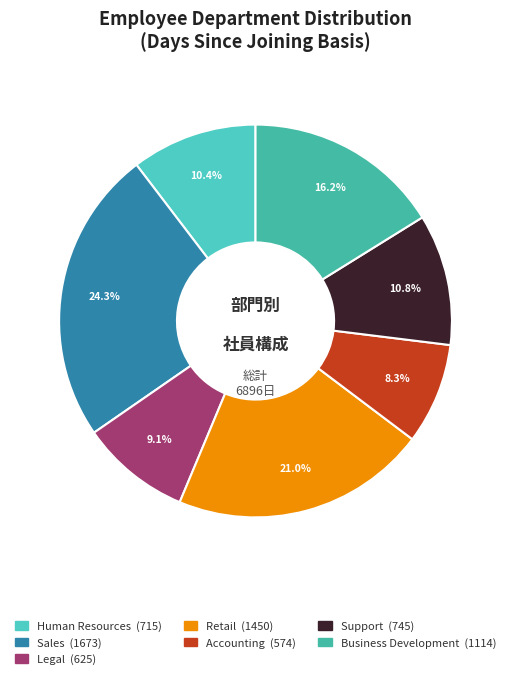

How many slices are in this pie chart?

7